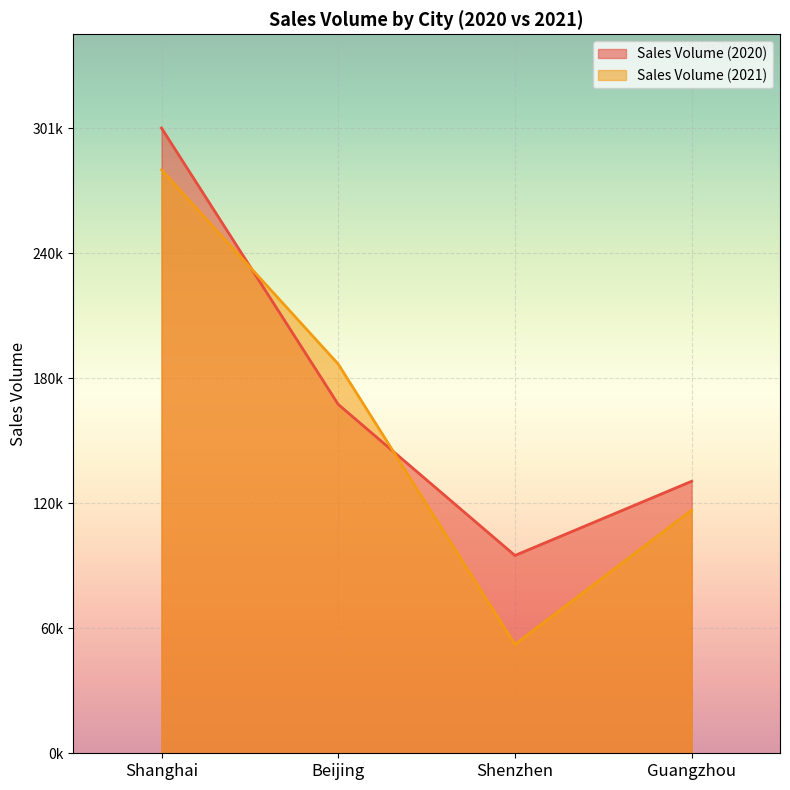

What is the minimum value for Sales Volume (2021)?

52417